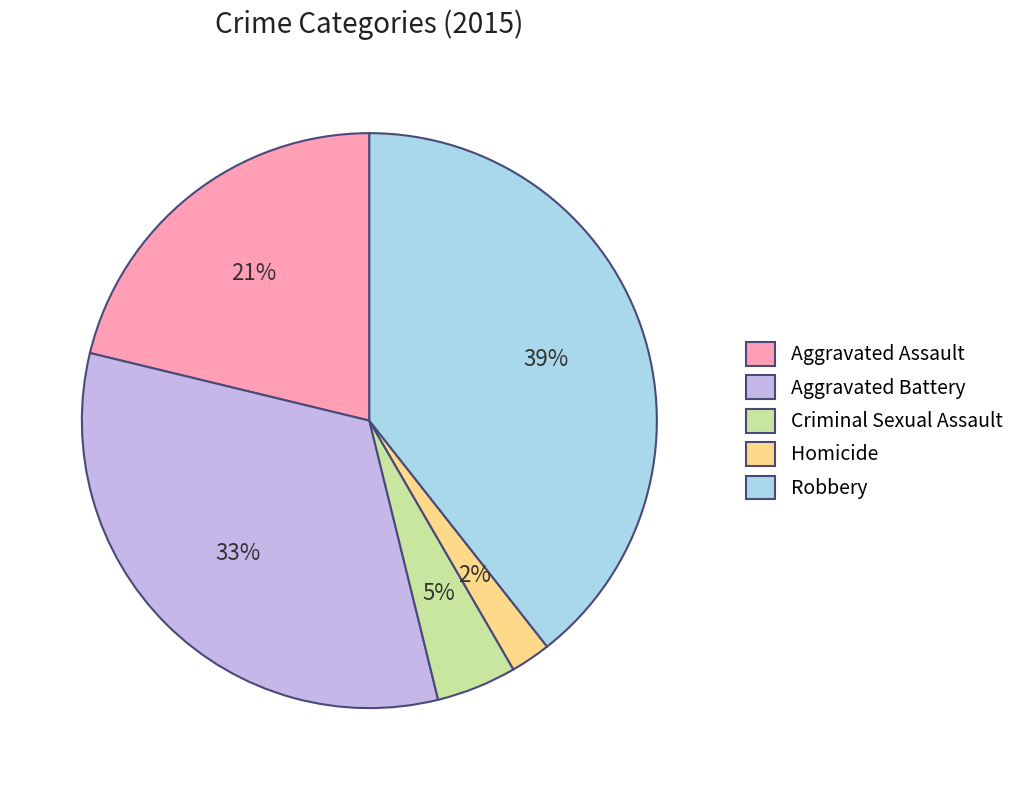

Combined, do Aggravated Battery and Criminal Sexual Assault account for over 50%?

No